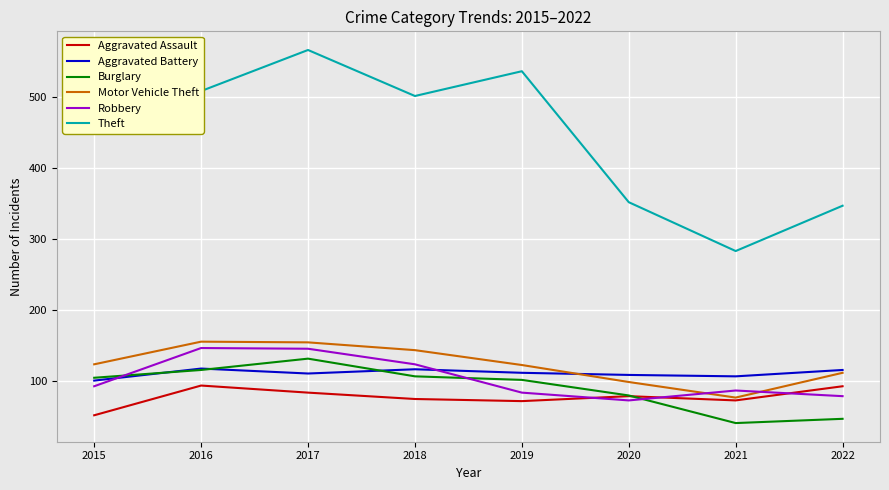

In Theft, how many points are higher than both neighbors (excluding endpoints)?

2